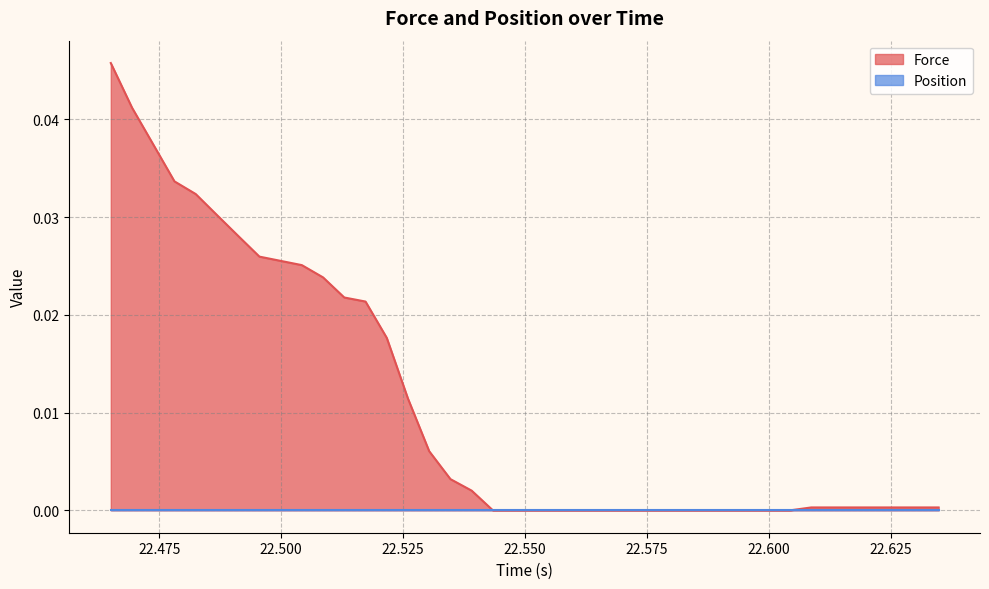

Which series has the largest total across all categories?

Force